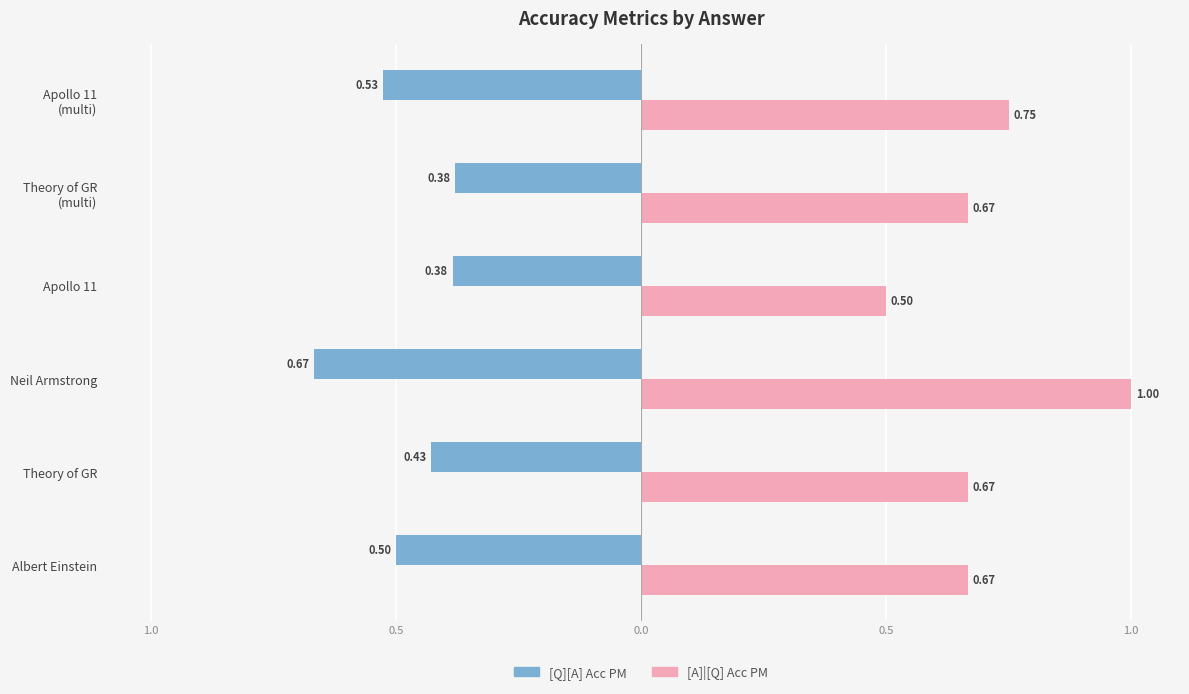

What are all the series names shown in the legend?

[Q][A] Acc PM, [A]|[Q] Acc PM